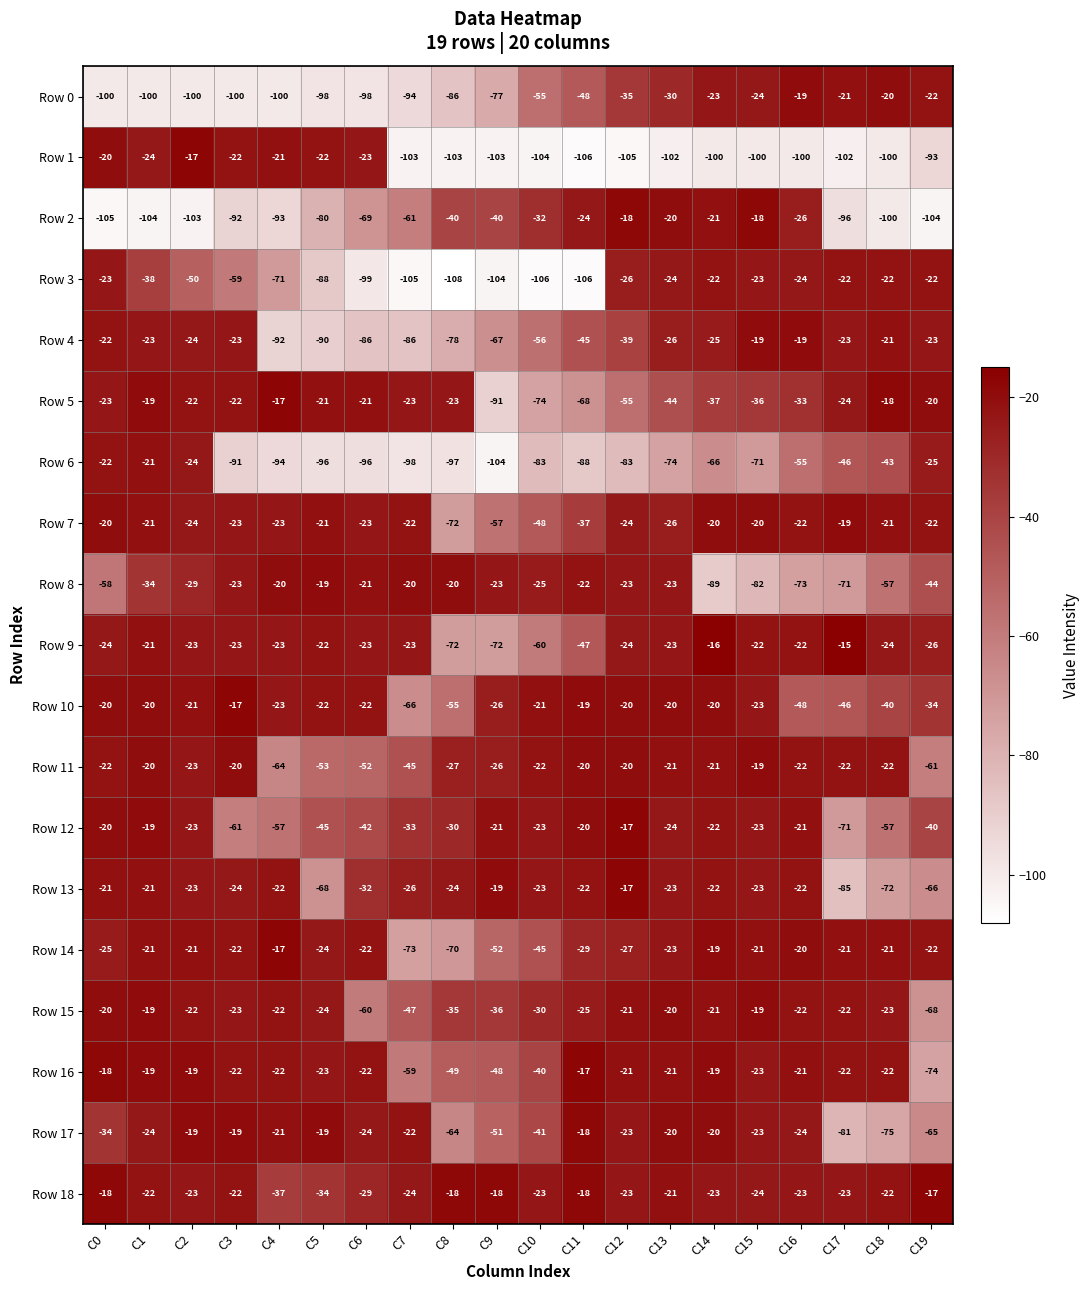

Which series has the largest total across all categories?

Row 18